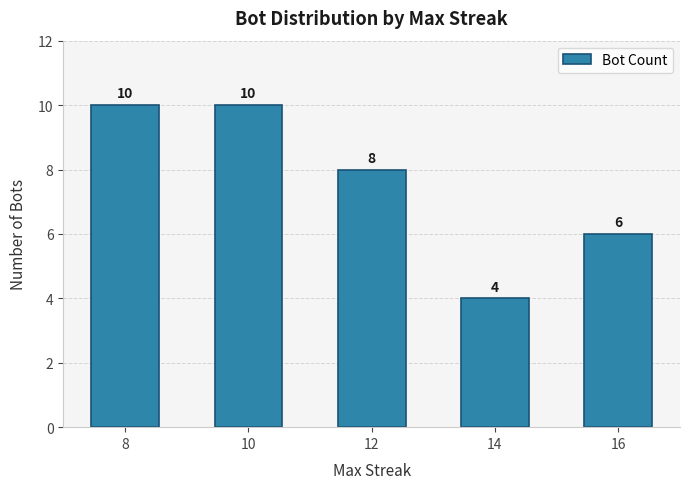

Reading left to right, list all the values displayed in this chart.

10	10	8	4	6